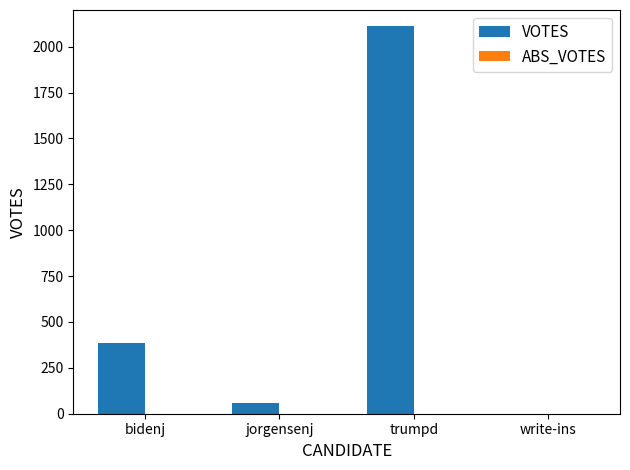

Are the bars horizontal?

No